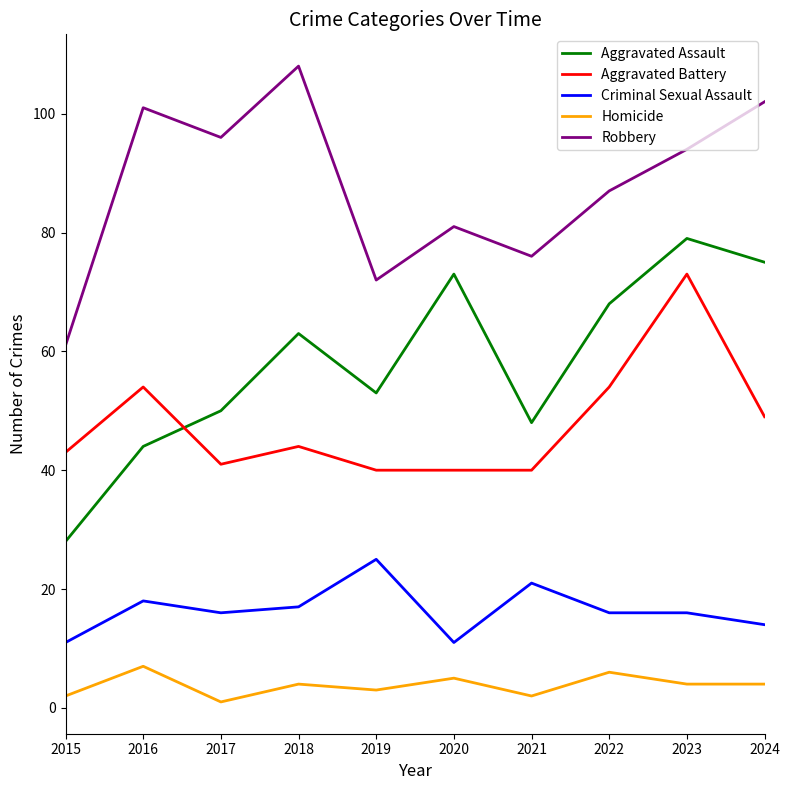

How many lines are shown in the chart?

5